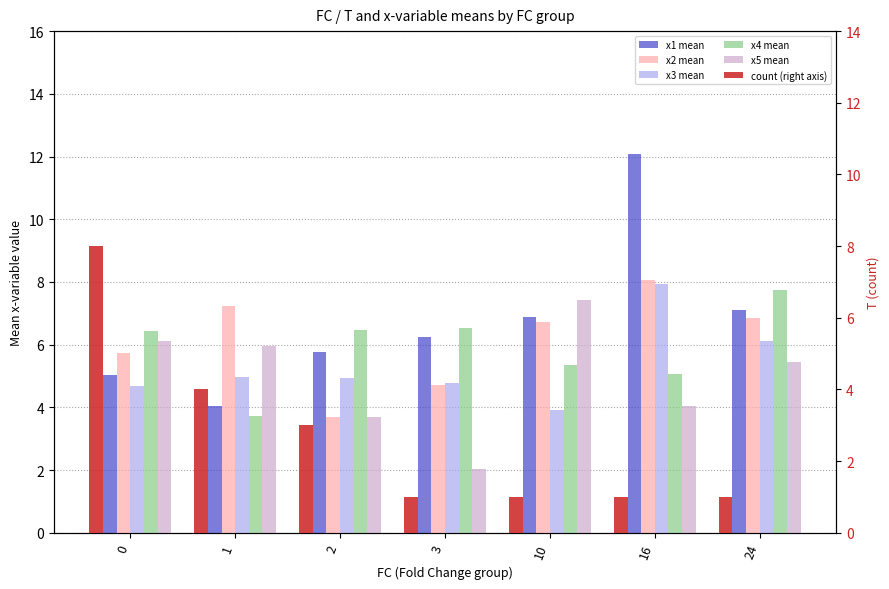

Which category has the highest value across all series?

16